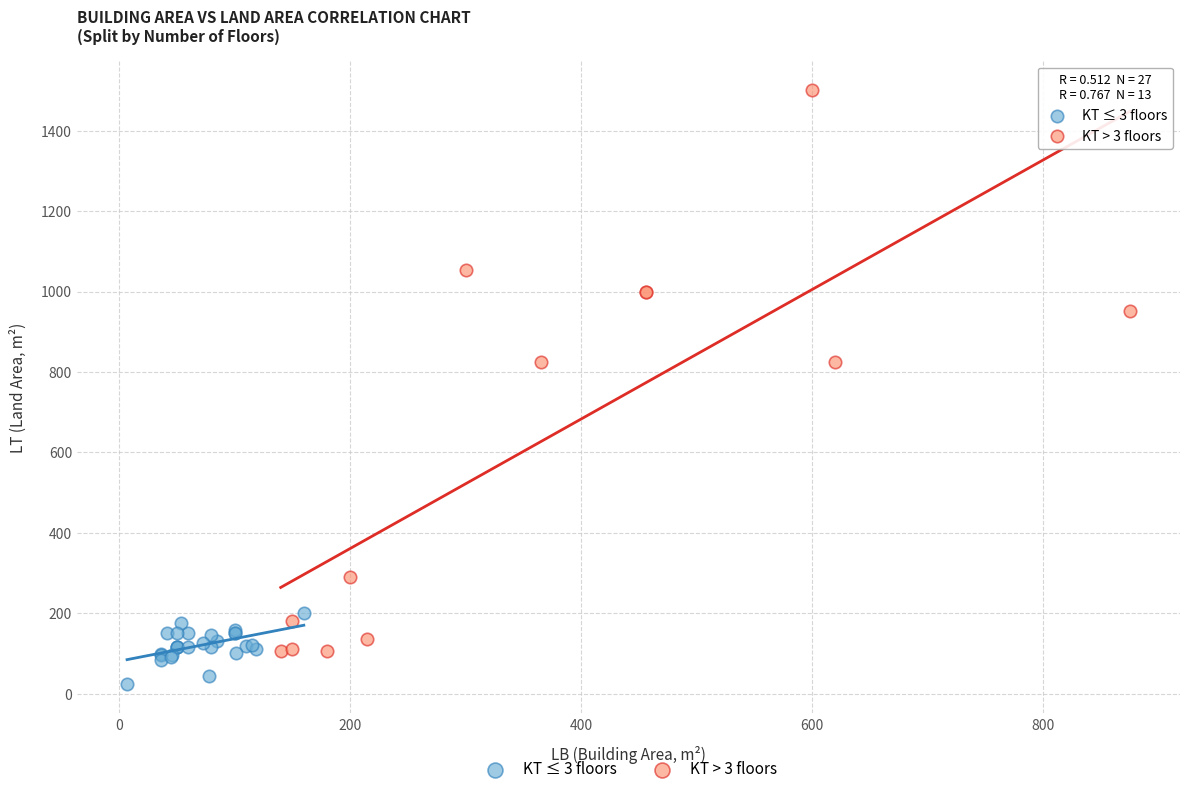

Which series reaches the minimum Y coordinate?

KT ≤ 3 floors